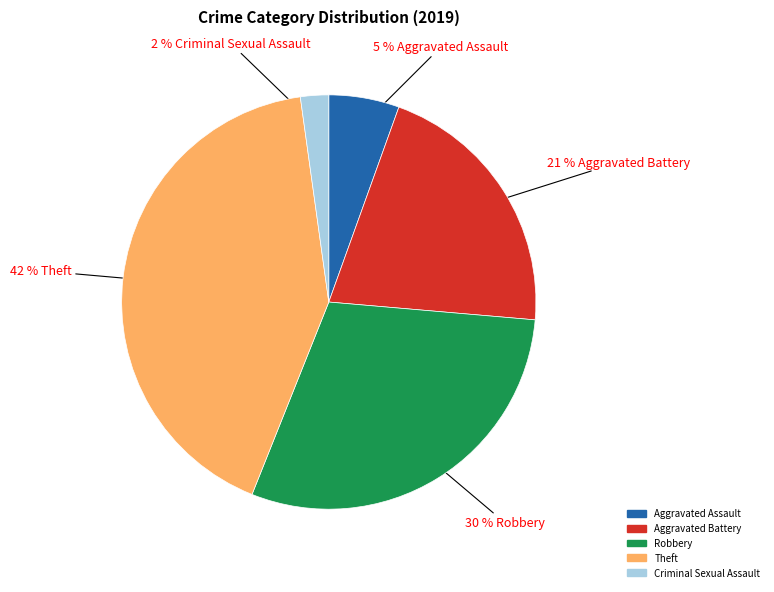

To the nearest percent, what is the average slice percentage?

20%